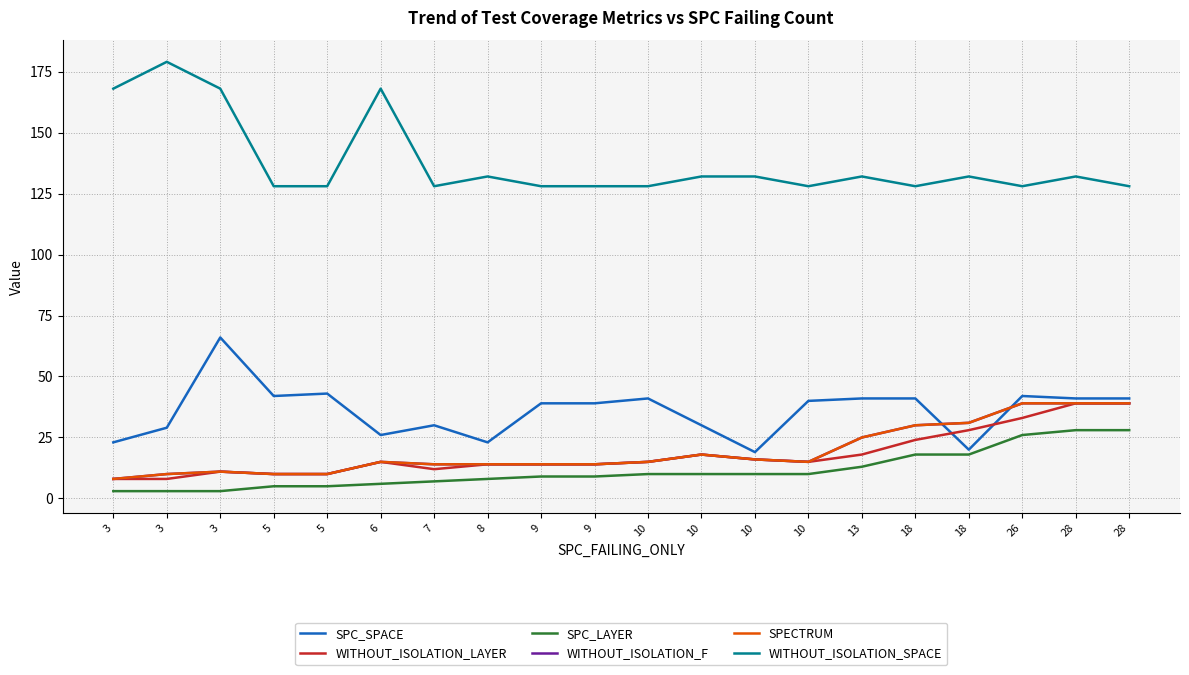

Is the value of SPC_LAYER at 3 greater than the value of WITHOUT_ISOLATION_SPACE at 5?

No